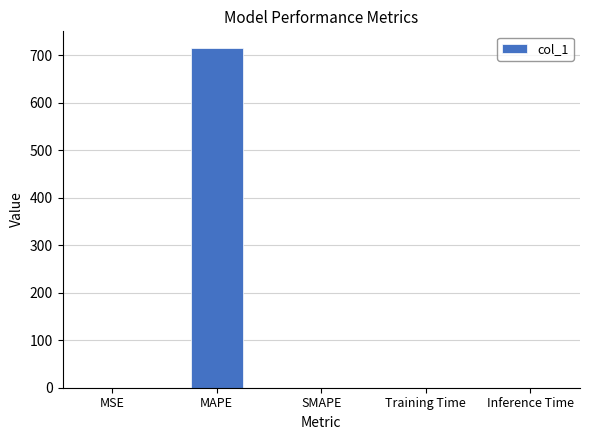

What value does the data have at MAPE?

714.1